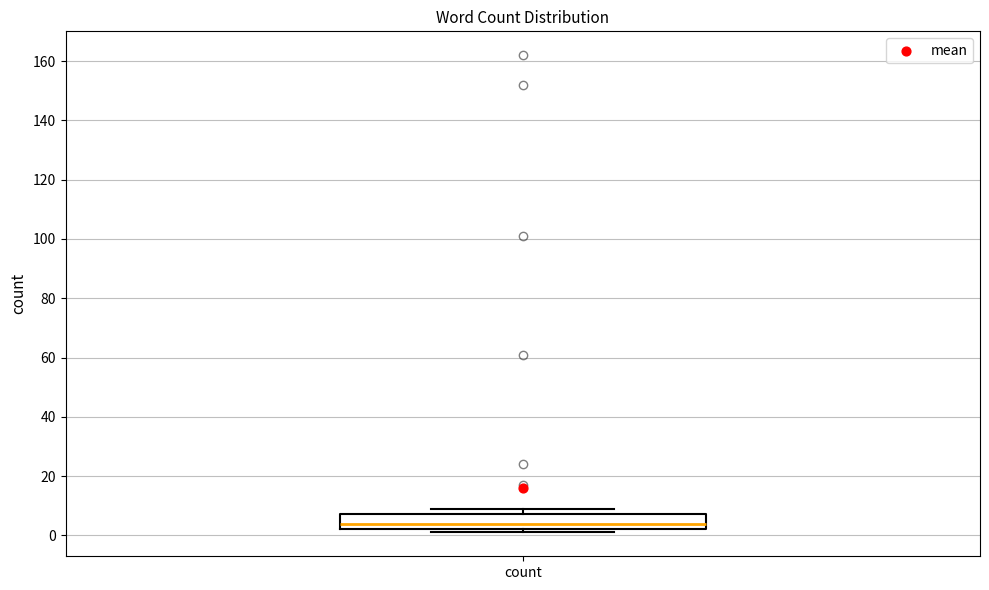

Transcribe this box plot: give where the median line is, the range the box spans, and where the two whiskers end, as read against the y-axis. The values are not printed on the chart, so give them approximately, as read against the axis.

median 4, box 2 to 8, whiskers 2 (just below the box's lower edge) to 10